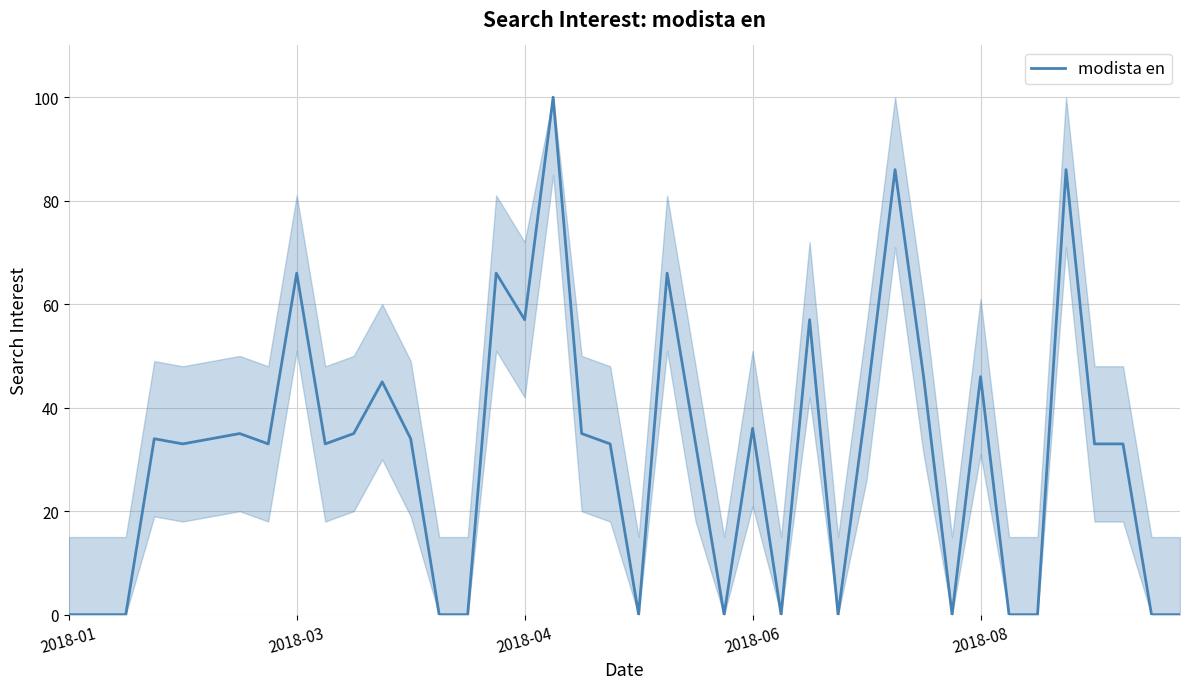

What is the difference between the maximum and minimum values?

100